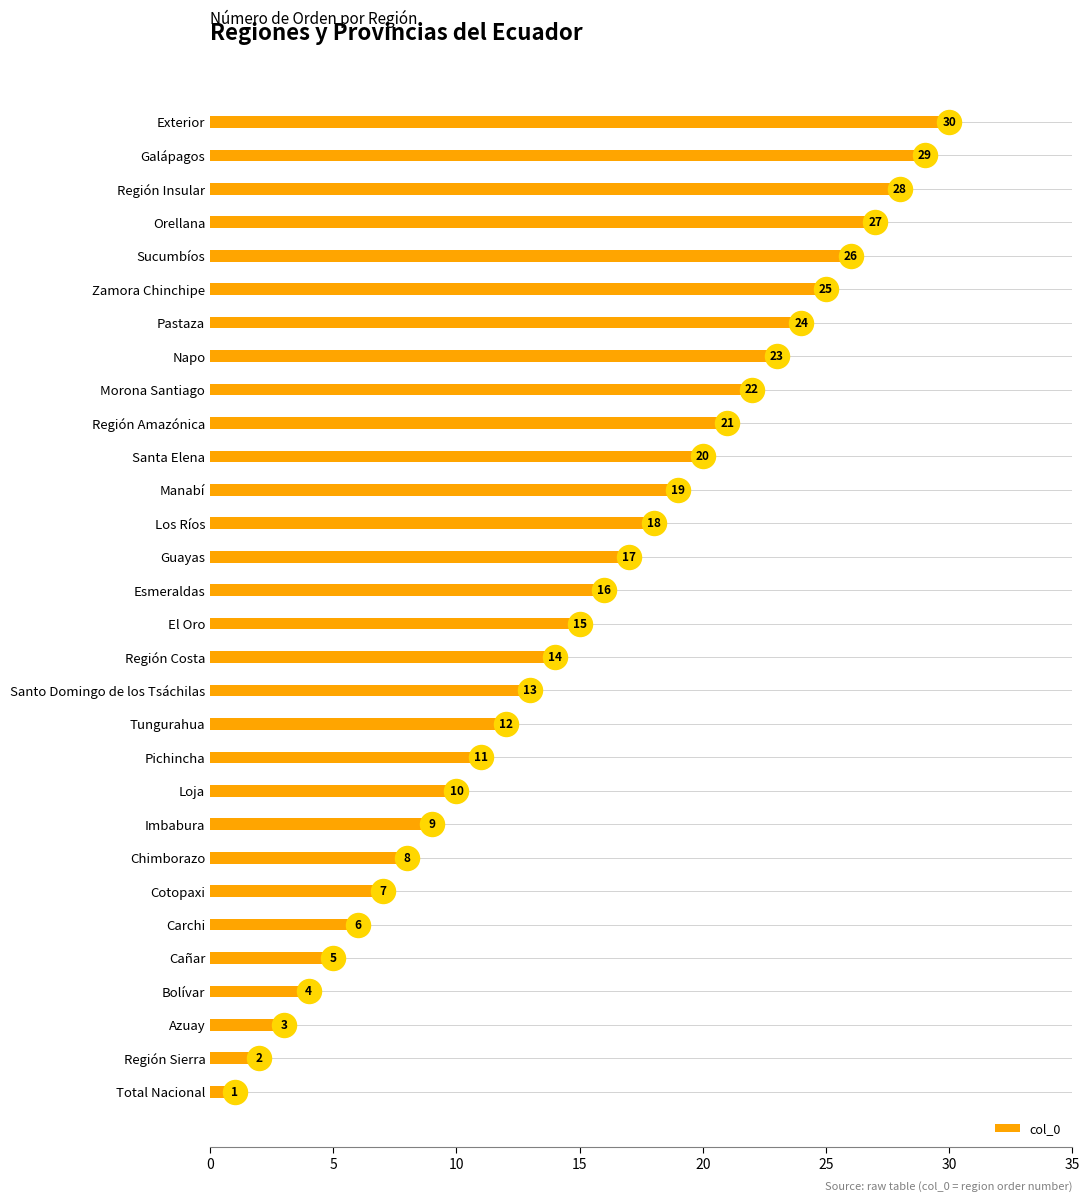

True or false: col_0 has a value of 1 at Cañar.

False